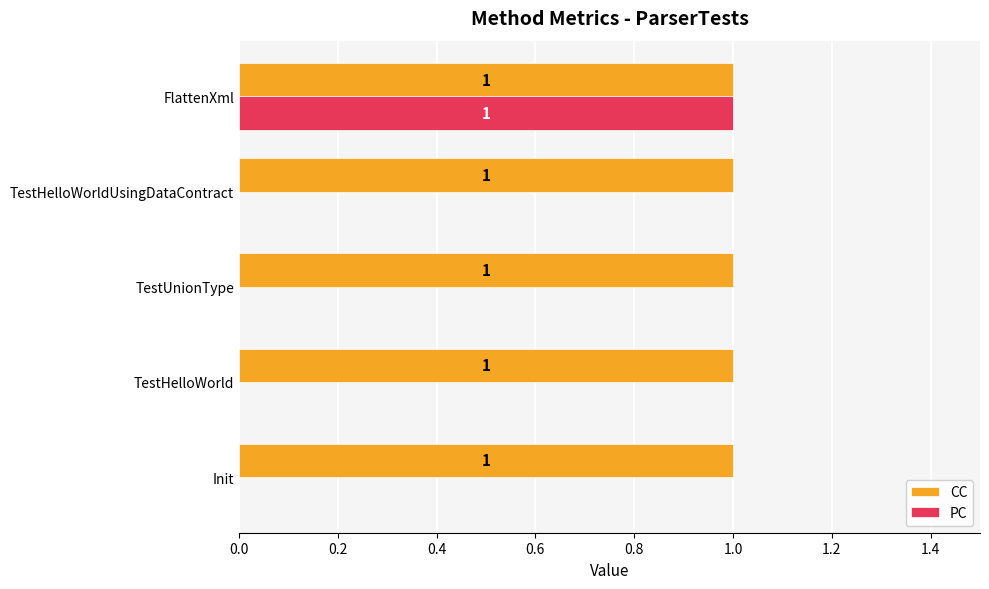

Is the value of PC at TestHelloWorld greater than the value of CC at TestHelloWorld?

No